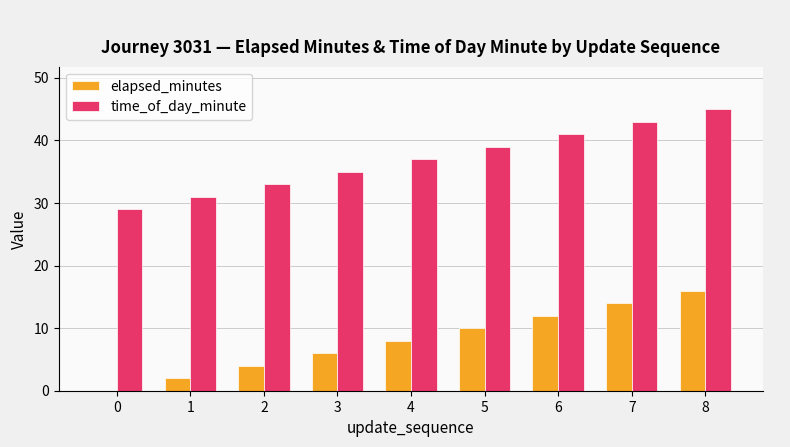

Reading left to right, list all the values displayed in this chart.

elapsed_minutes: 0=0	1=2	2=4	3=6	4=8	5=10	6=12	7=14	8=16
time_of_day_minute: 0=29	1=31	2=33	3=35	4=37	5=39	6=41	7=43	8=45